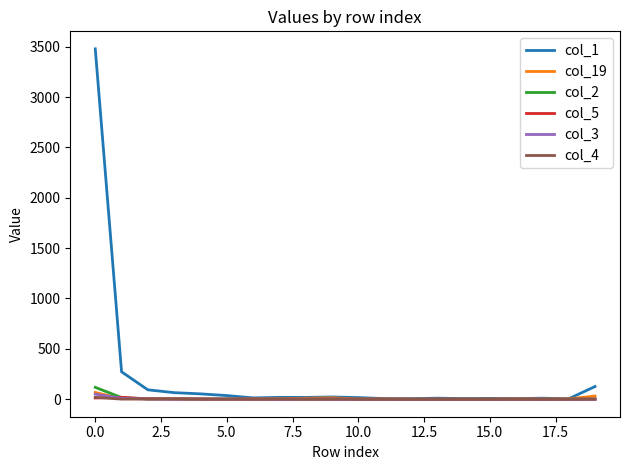

How many lines are shown in the chart?

6